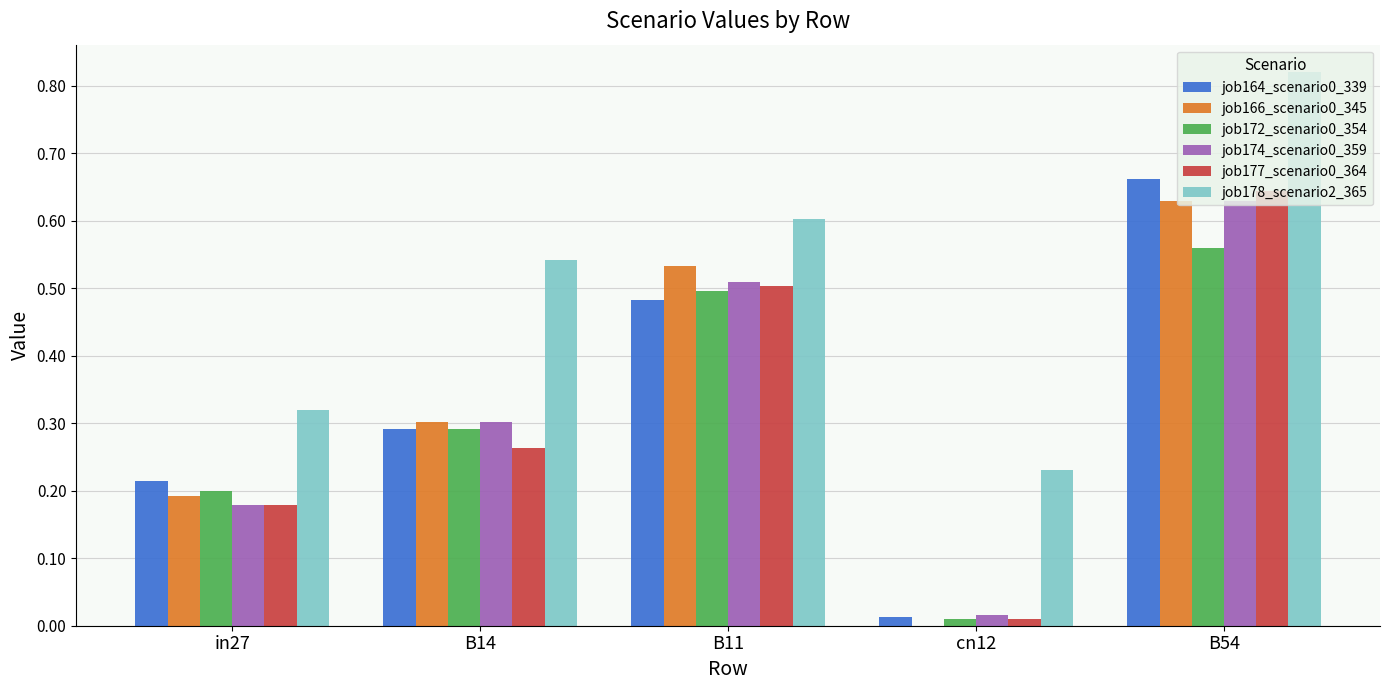

What is the sum of the job164_scenario0_339 values at in27 and B54?

0.9